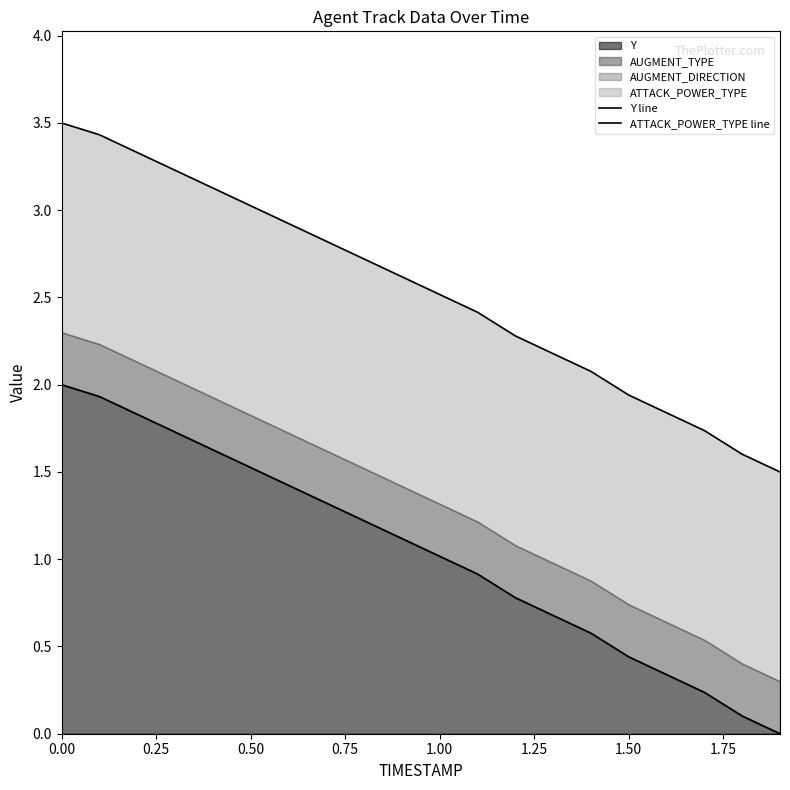

Is it true that Y equals 0.5 at 1.00?

False